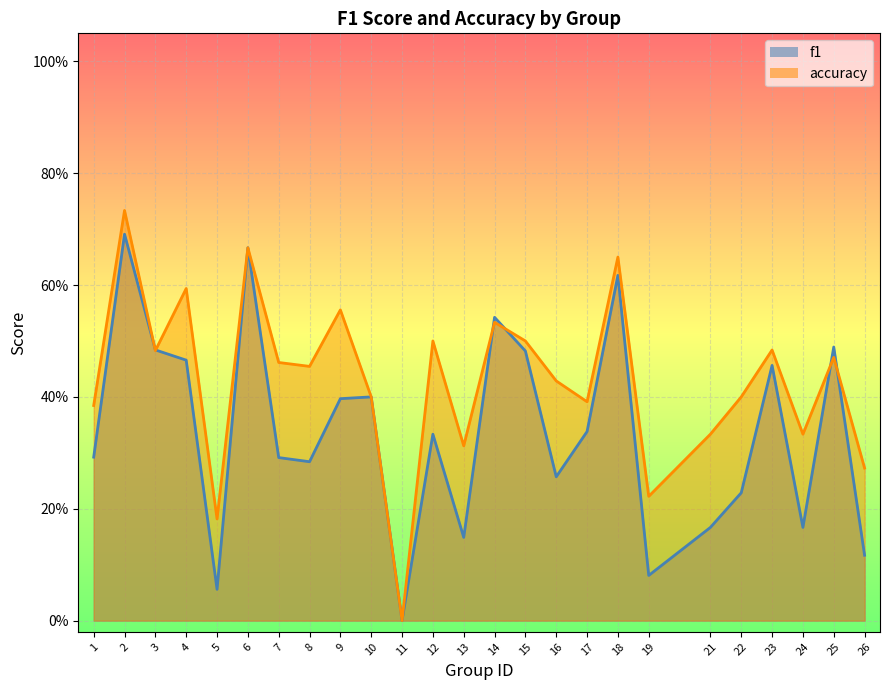

List the labels in order of f1 value, largest first.

2, 6, 18, 14, 25, 3, 15, 4, 23, 10, 9, 17, 12, 1, 7, 8, 16, 22, 21, 24, 13, 26, 19, 5, 11